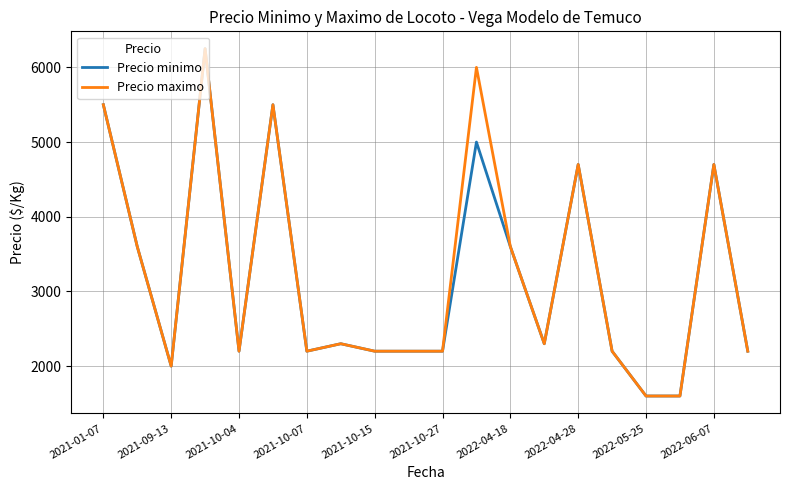

What is the maximum value for Precio maximo?

6250